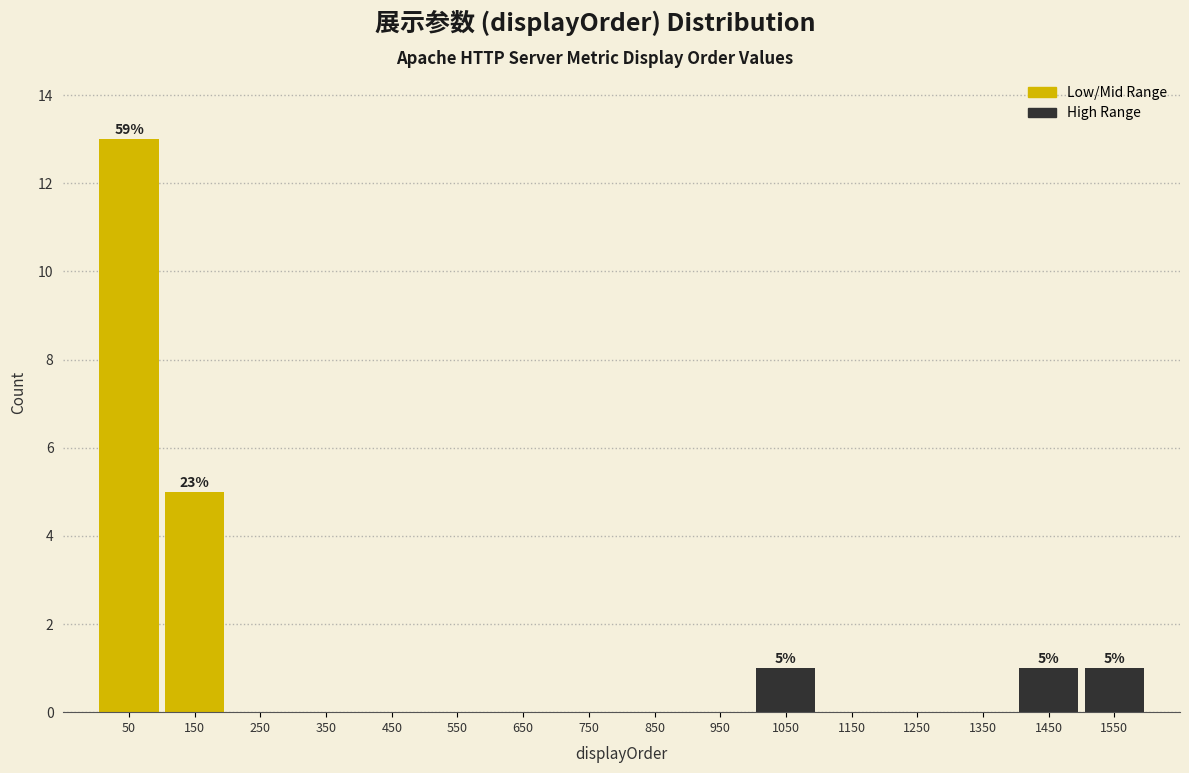

Reading left to right, transcribe all the data shown in this chart.

50=13	150=5	250=0	350=0	450=0	550=0	650=0	750=0	850=0	950=0	1050=1	1150=0	1250=0	1350=0	1450=1	1550=1